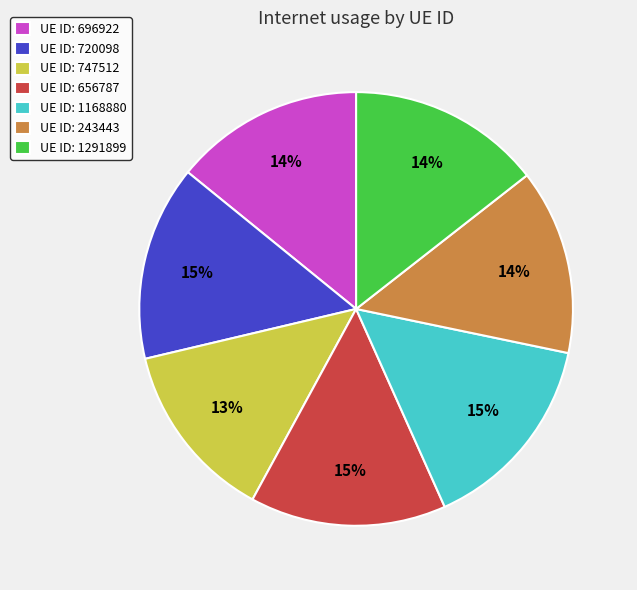

To the nearest percent, what is the combined percentage of UE ID: 747512 and UE ID: 243443?

27%